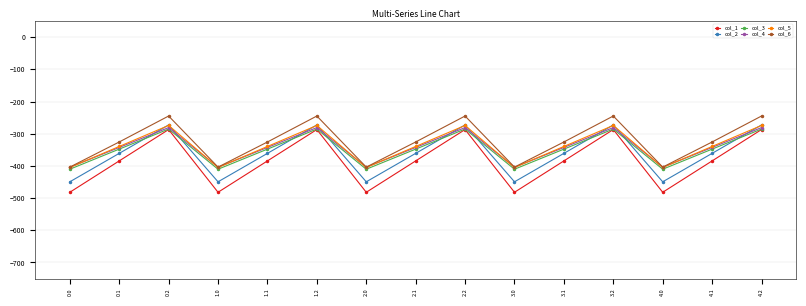

Reading right to left, list all the values displayed in this chart.

col_1: -287.1	-384.6	-482.0	-287.1	-384.6	-482.0	-287.1	-384.6	-482.0	-287.1	-384.6	-482.0	-287.1	-384.6	-482.0
col_2: -272.7	-361.1	-449.5	-272.7	-361.1	-449.5	-272.7	-361.1	-449.5	-272.7	-361.1	-449.5	-272.7	-361.1	-449.5
col_3: -285.5	-347.9	-410.3	-285.5	-347.9	-410.3	-285.5	-347.9	-410.3	-285.5	-347.9	-410.3	-285.5	-347.9	-410.3
col_4: -281.0	-342.7	-404.4	-281.0	-342.7	-404.4	-281.0	-342.7	-404.4	-281.0	-342.7	-404.4	-281.0	-342.7	-404.4
col_5: -274.4	-339.6	-404.9	-274.4	-339.6	-404.9	-274.4	-339.6	-404.9	-274.4	-339.6	-404.9	-274.4	-339.6	-404.9
col_6: -245.0	-325.7	-403.8	-245.0	-325.7	-403.8	-245.0	-325.7	-403.8	-245.0	-325.7	-403.8	-245.0	-325.7	-403.8